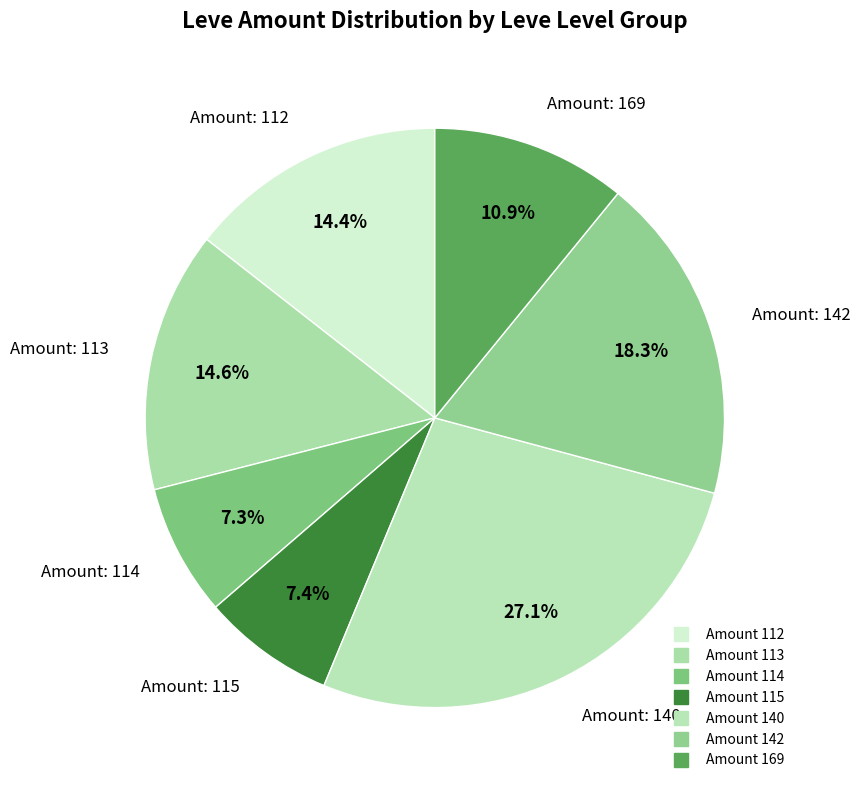

Count the number of slices in the pie.

7